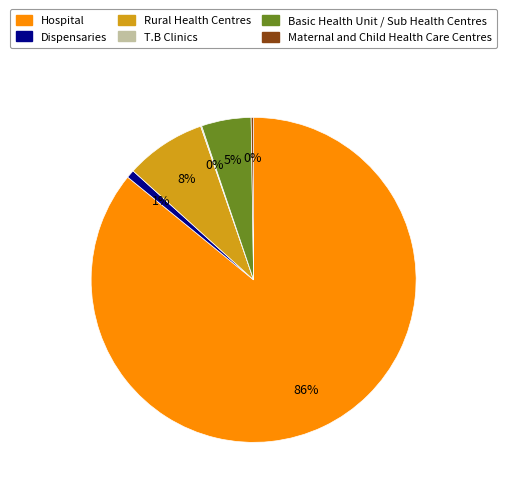

Which has a higher value, Dispensaries or Basic Health Unit / Sub Health Centres?

Basic Health Unit / Sub Health Centres